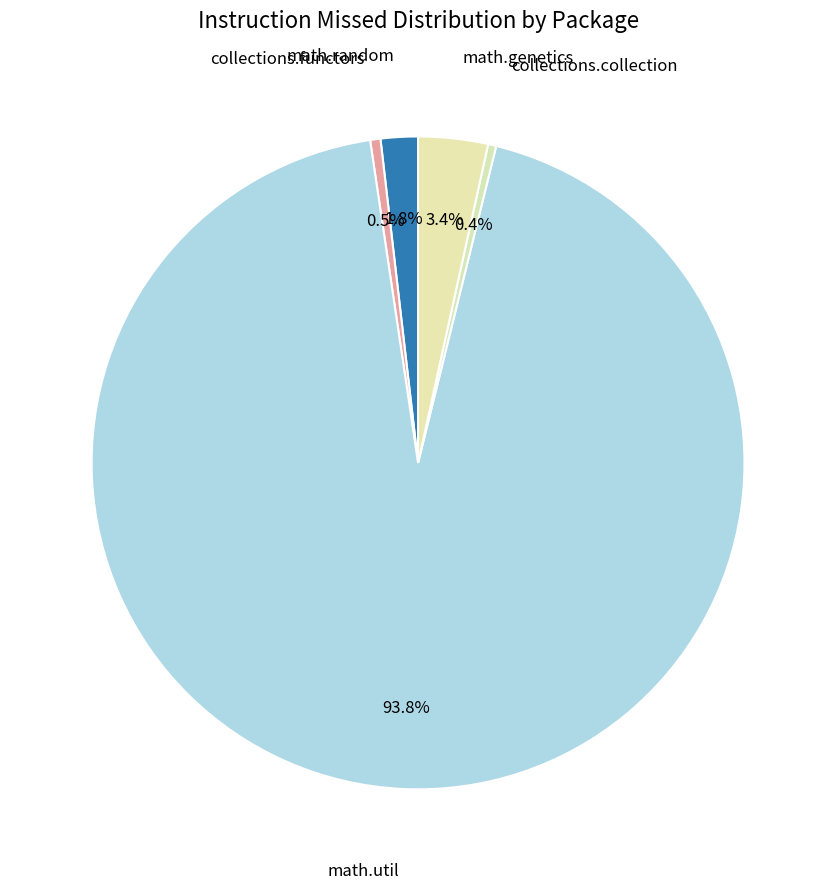

How many slices are in this pie chart?

5